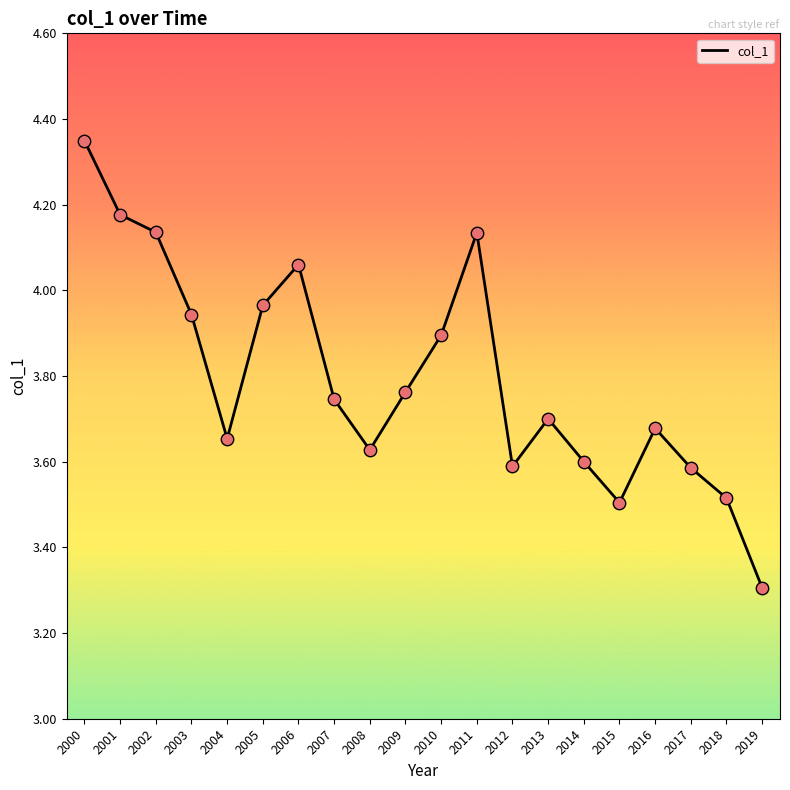

What is the change in value from 2002 to 2018?

-0.6